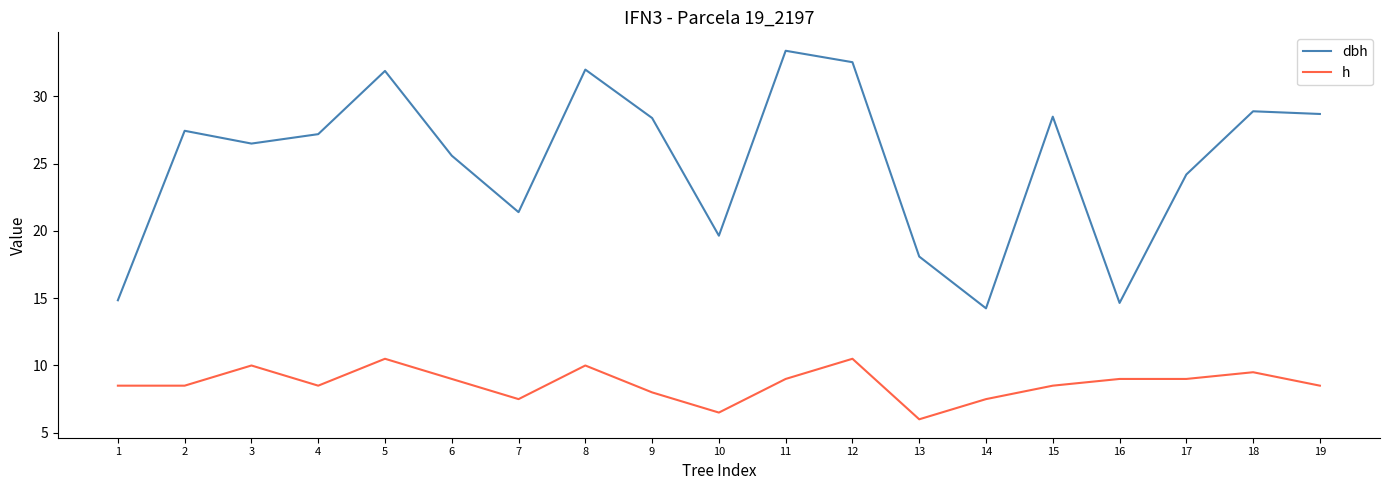

The h series shows 2.6 at 7. True or false?

False